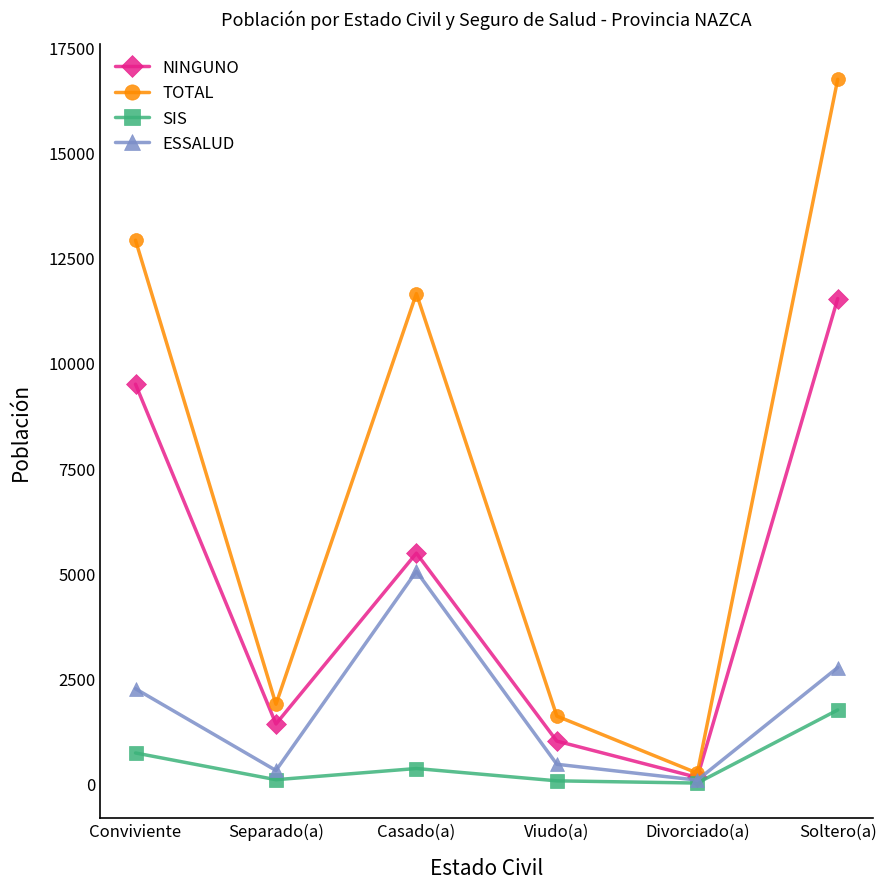

Is it true that TOTAL equals 17037 at Casado(a)?

False